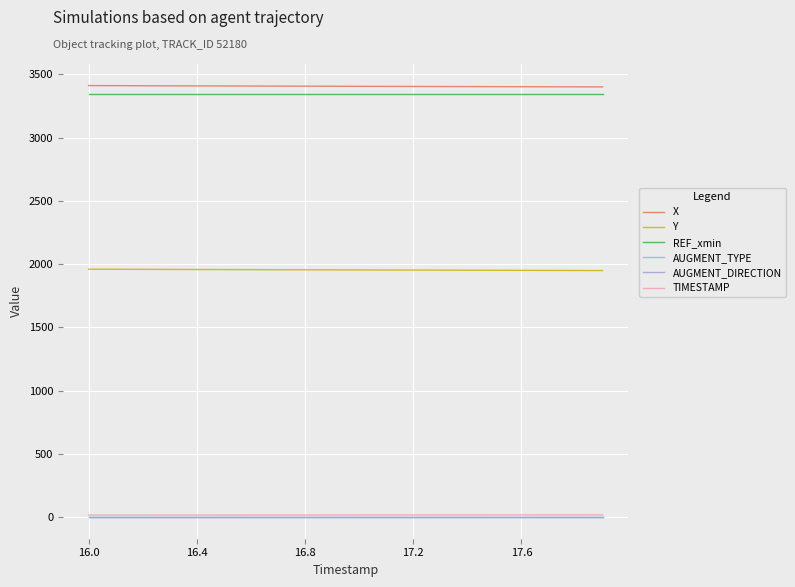

What are all the series names shown in the legend?

X, Y, REF_xmin, AUGMENT_TYPE, AUGMENT_DIRECTION, TIMESTAMP